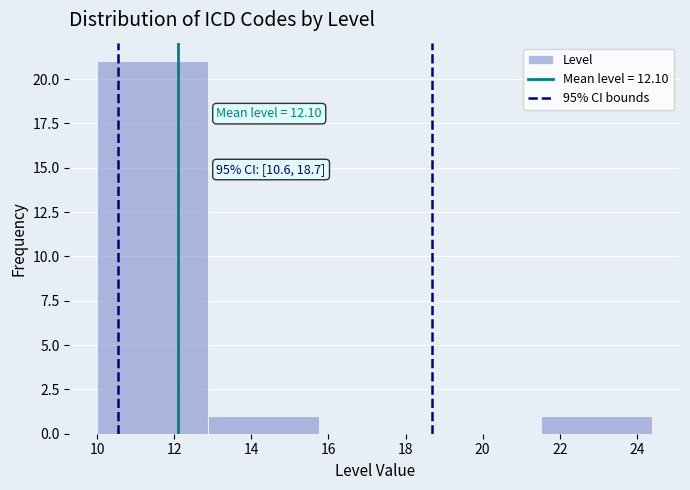

Which range on the x-axis has the tallest bar?

10.00 to 12.88